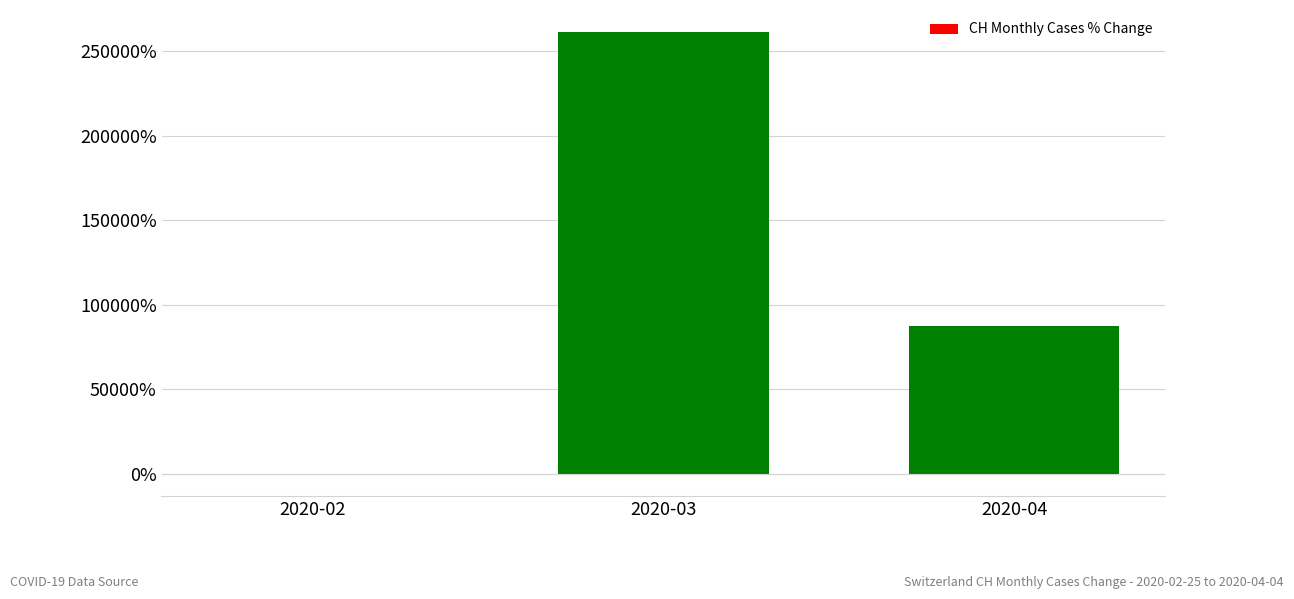

What is the sum of all values?

348500